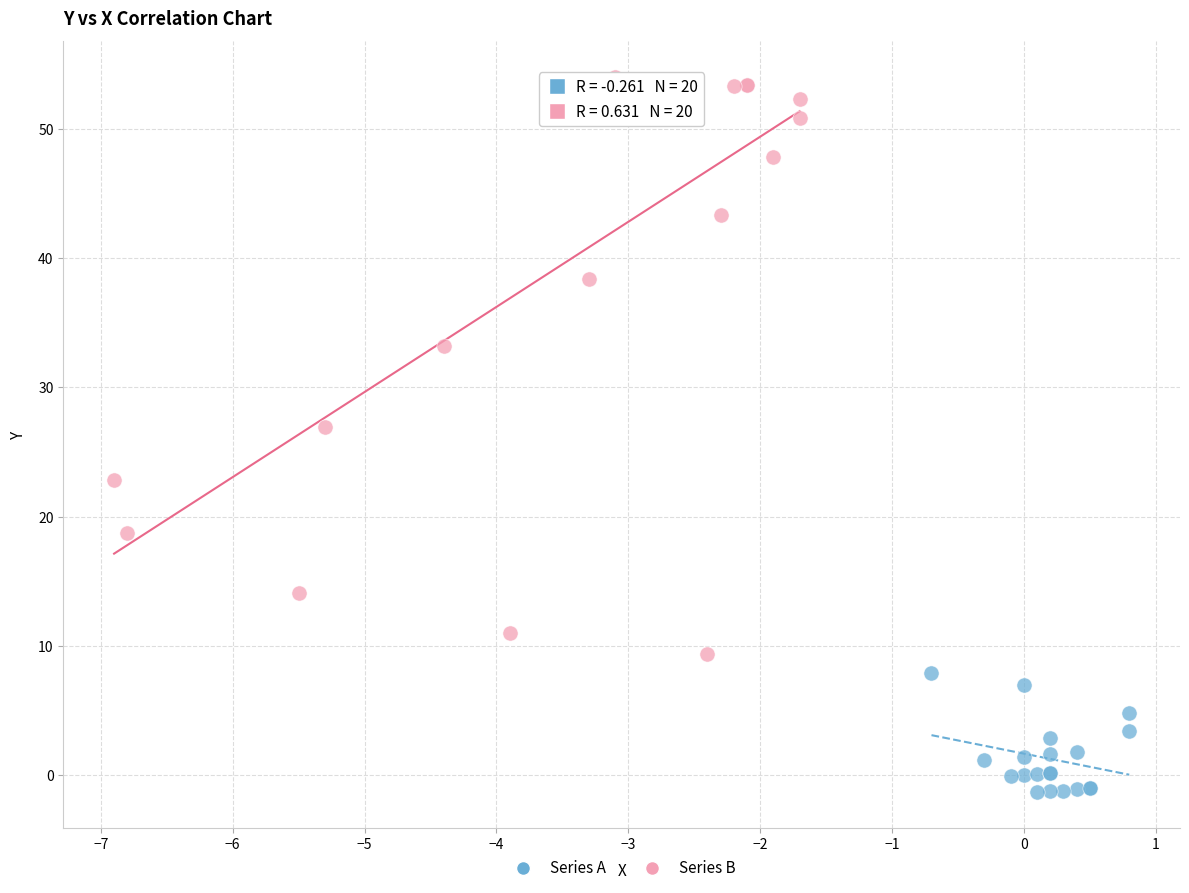

Which series has the widest spread of Y values?

Series B